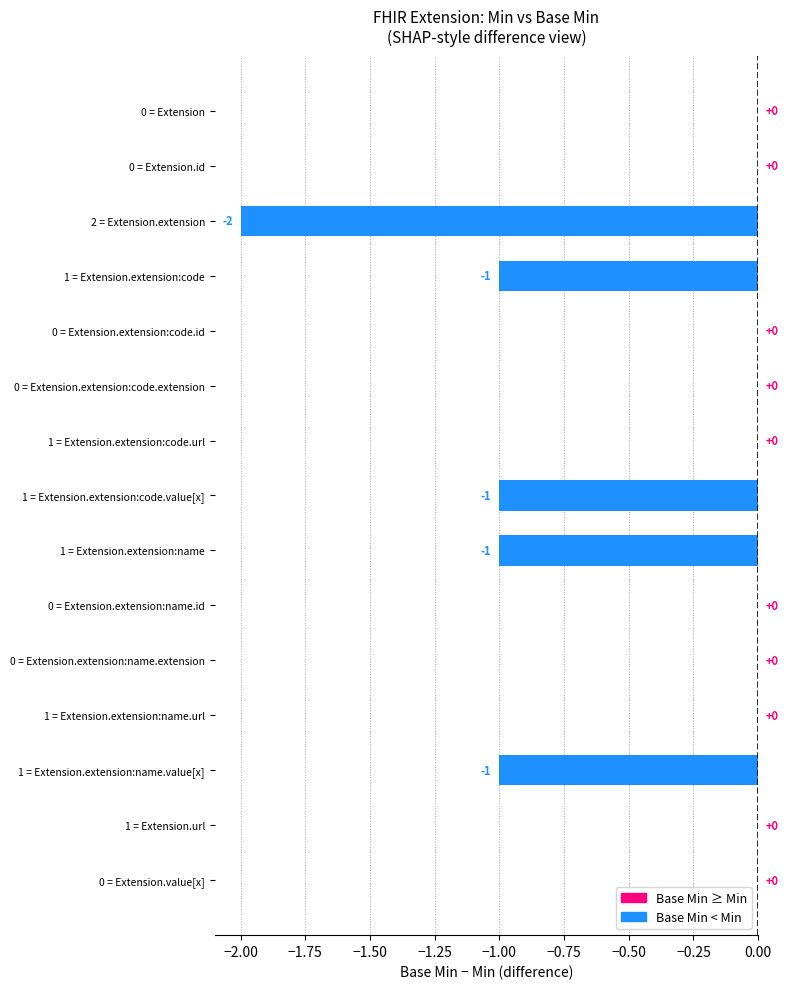

Reading right to left, extract all data points from this chart.

Min: 0	1	1	1	0	0	1	1	1	0	0	1	2	0	0
Base Min: 0	1	0	1	0	0	0	0	1	0	0	0	0	0	0